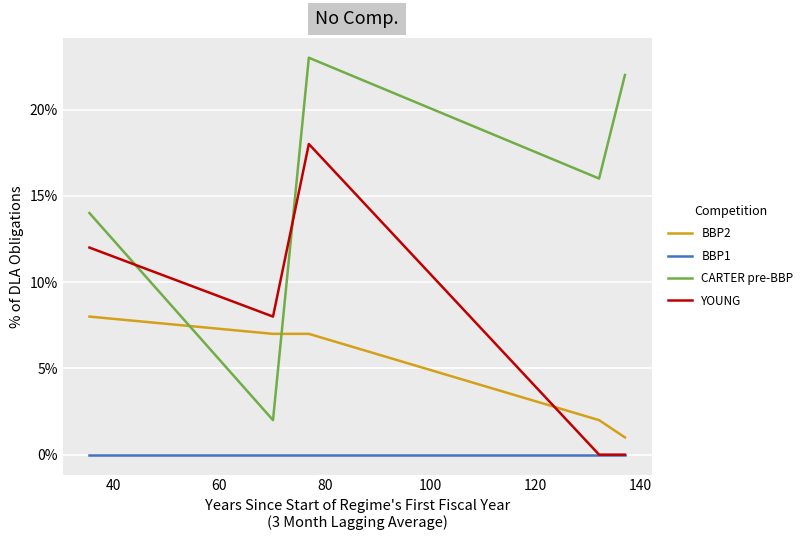

Which series has the largest total across all categories?

CARTER pre-BBP